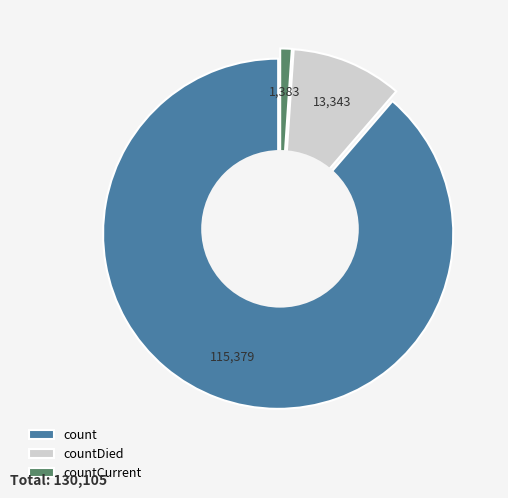

Which slice is the smallest?

countCurrent